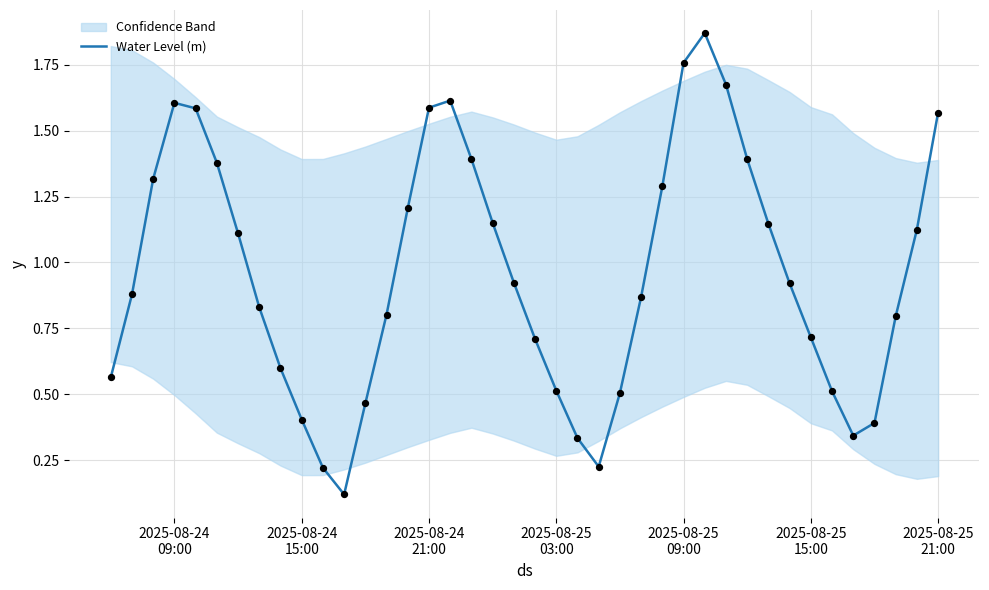

Between 2025-08-25 21:00 and 2025-08-24 15:00, which is larger?

2025-08-25 21:00